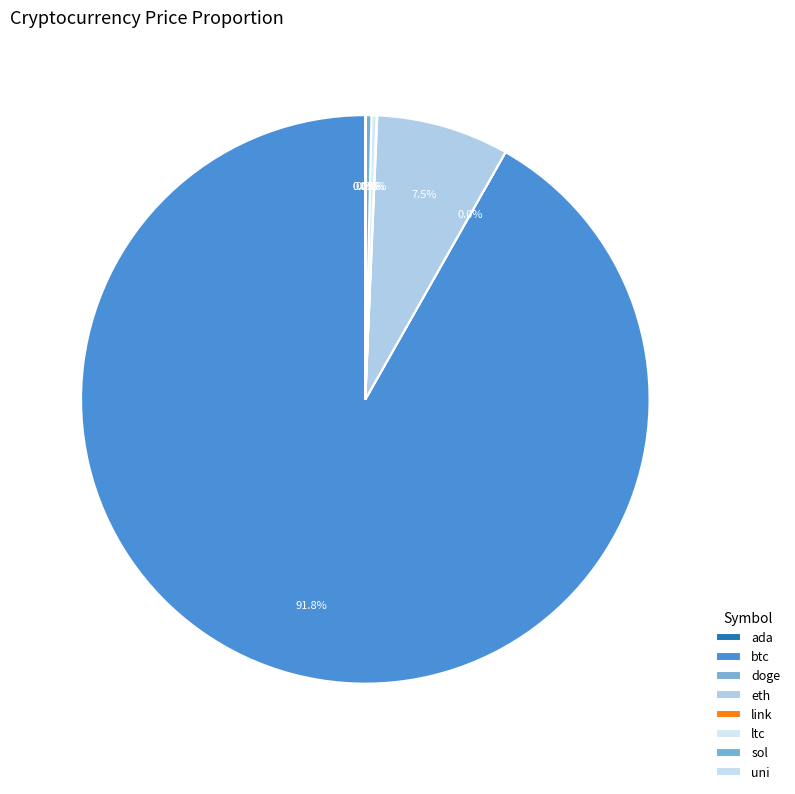

What is the largest slice in the pie chart?

btc